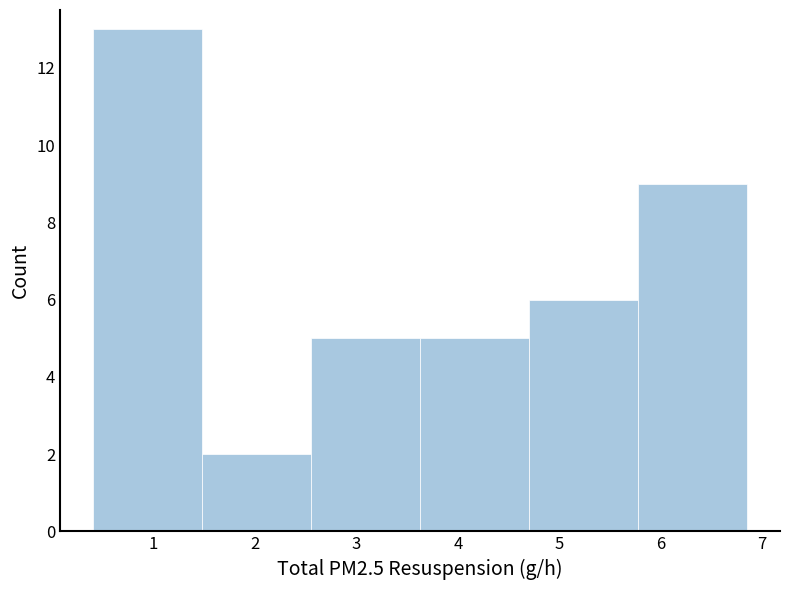

Reading left to right, transcribe this chart: for each bar, give the range it covers on the x-axis and its height. Neither the bar edges nor the heights are printed on the chart, so give them approximately, as read against the axes.

0.4 to 1.5: 13
1.5 to 2.6: 2
2.6 to 3.6: 5
3.6 to 4.7: 5
4.7 to 5.8: 6
5.8 to 6.9: 9